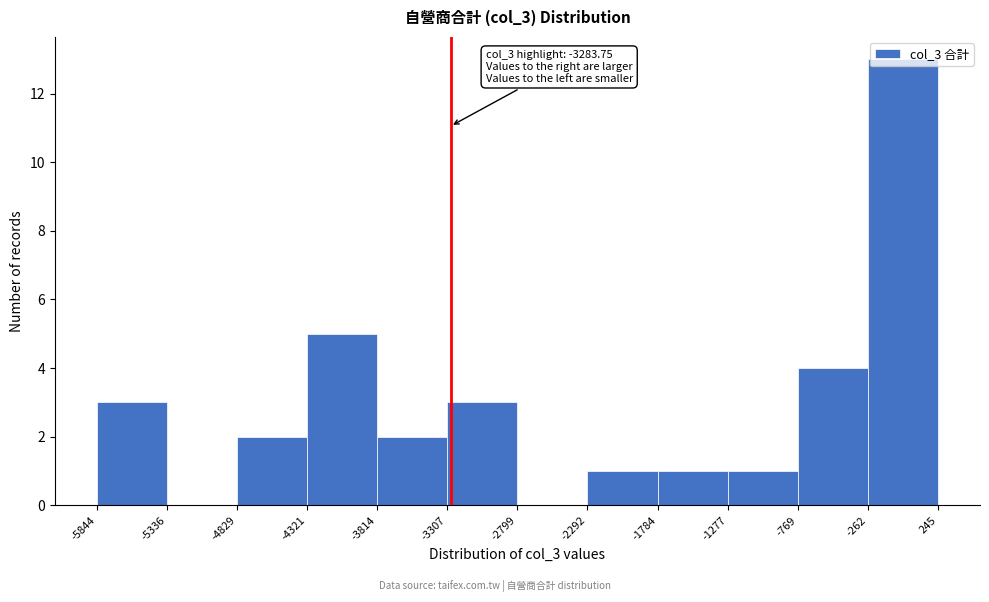

Over which range of the x-axis is the bar tallest?

-262 to 245